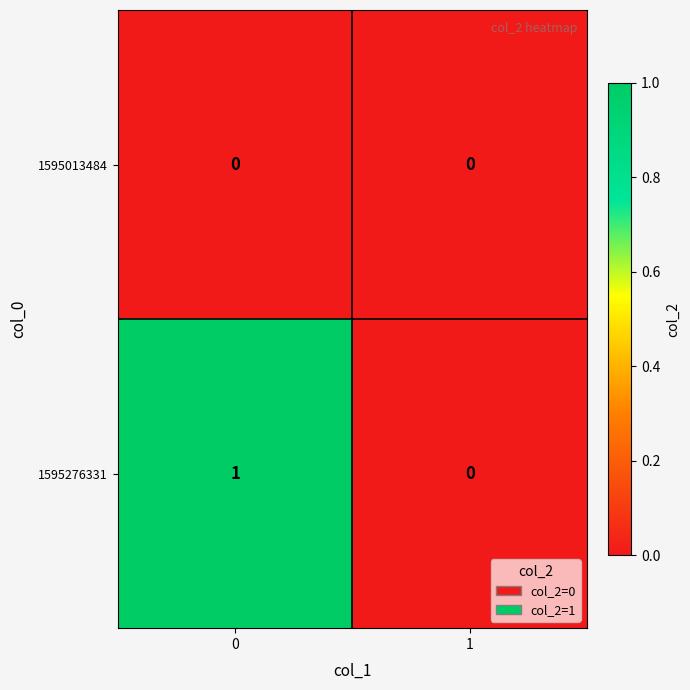

Reading right to left, extract all data points from this chart.

1595013484: 1=0	0=0
1595276331: 1=0	0=1